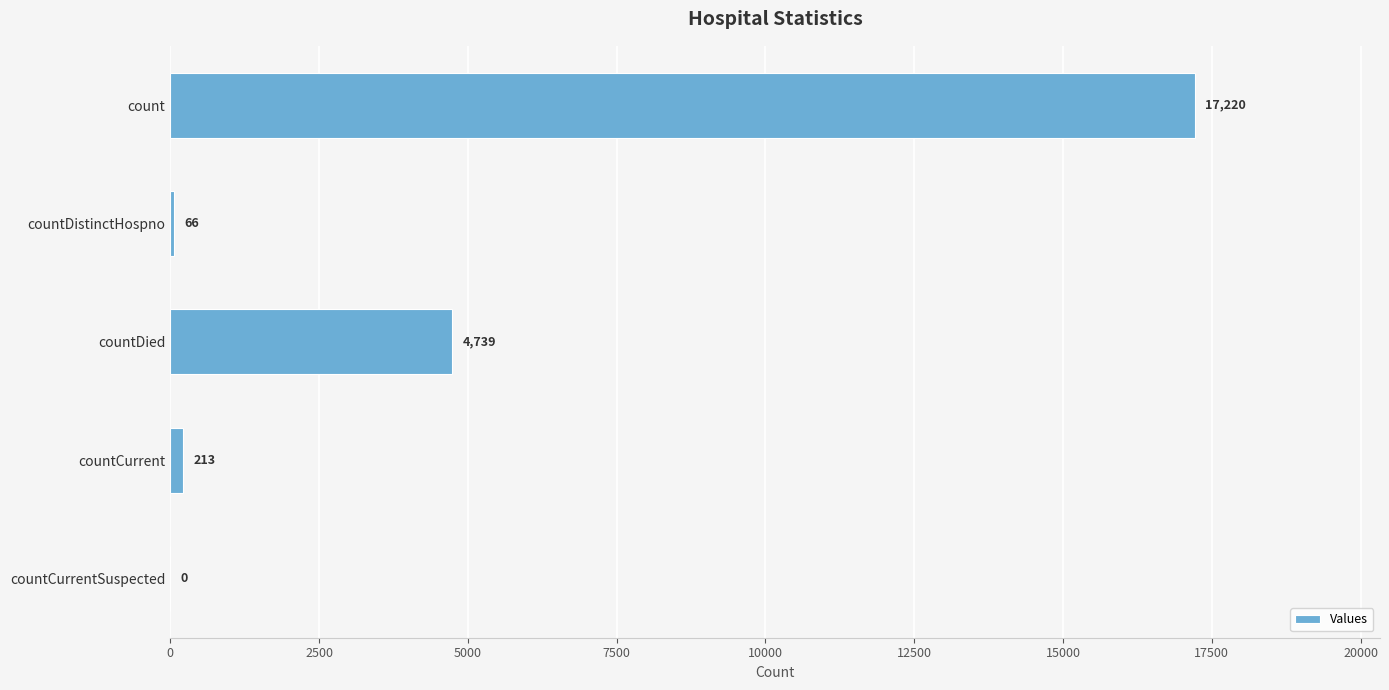

What is the greatest value displayed?

17220